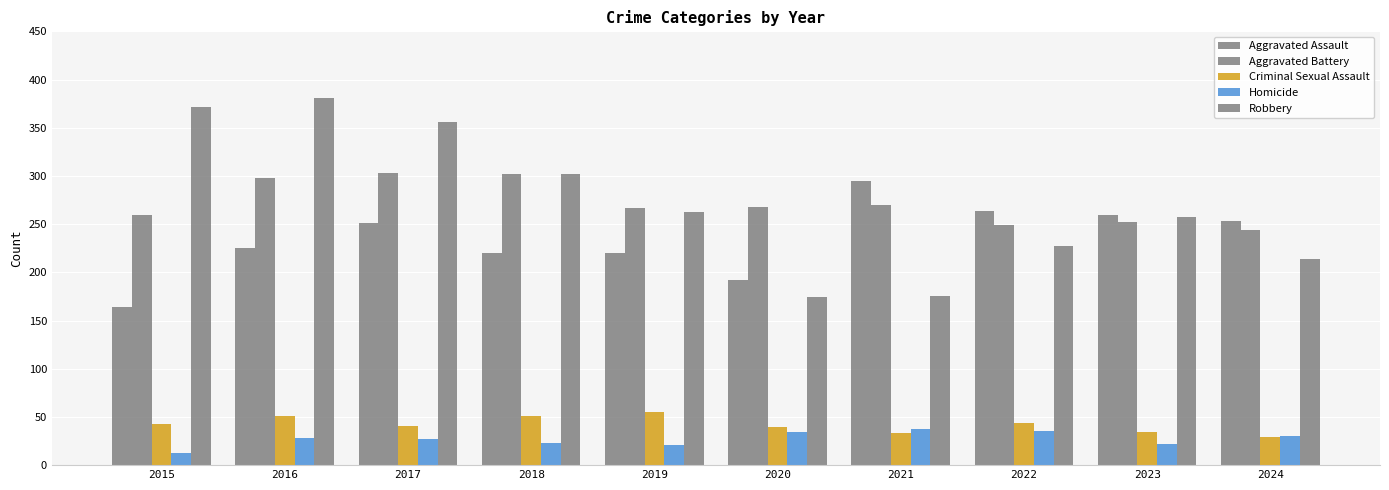

How many categories are shown in the chart?

10